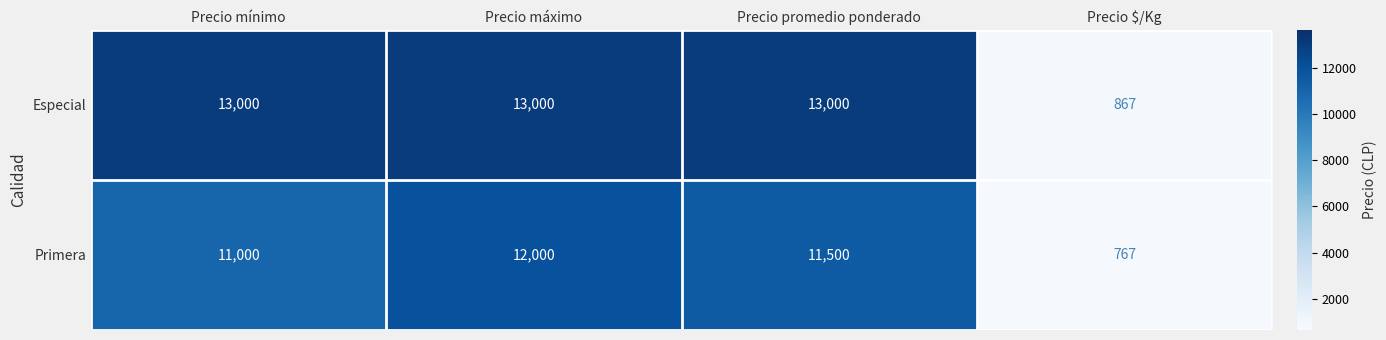

Reading left to right, what are all the values shown in this chart?

Especial: 13000	13000	13000	867
Primera: 11000	12000	11500	767